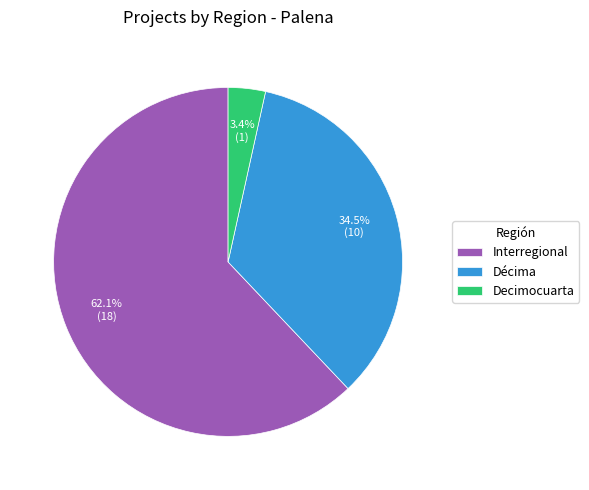

To the nearest percent, what is the difference between the largest and smallest slice percentages?

59%